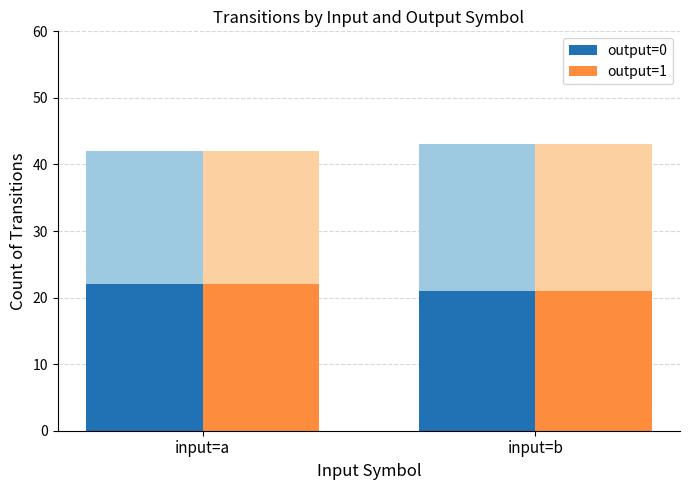

Reading left to right, what are all the values shown in this chart?

output=0: input=a=22	input=b=21
output=1: input=a=22	input=b=21